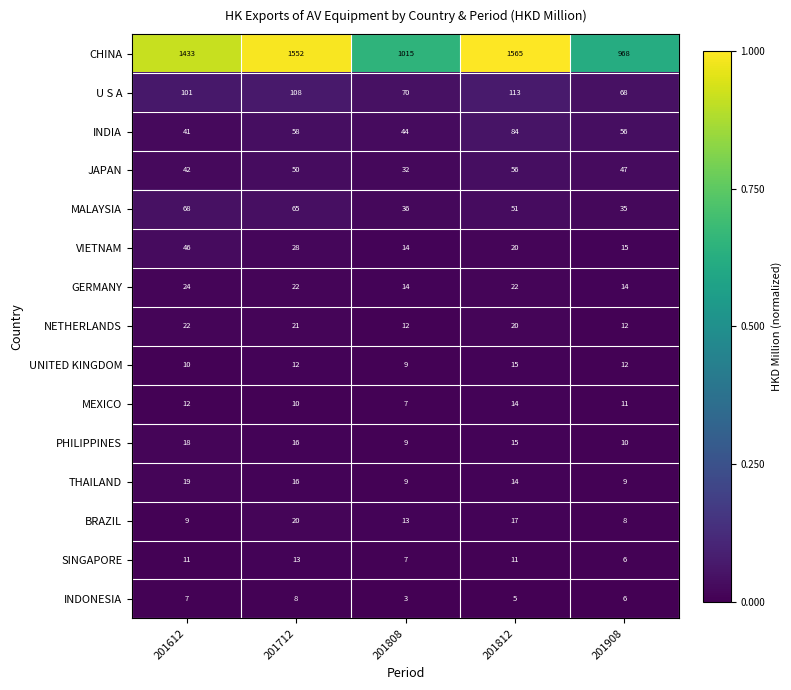

Between 201612 and 201808, which series saw the biggest shift?

CHINA